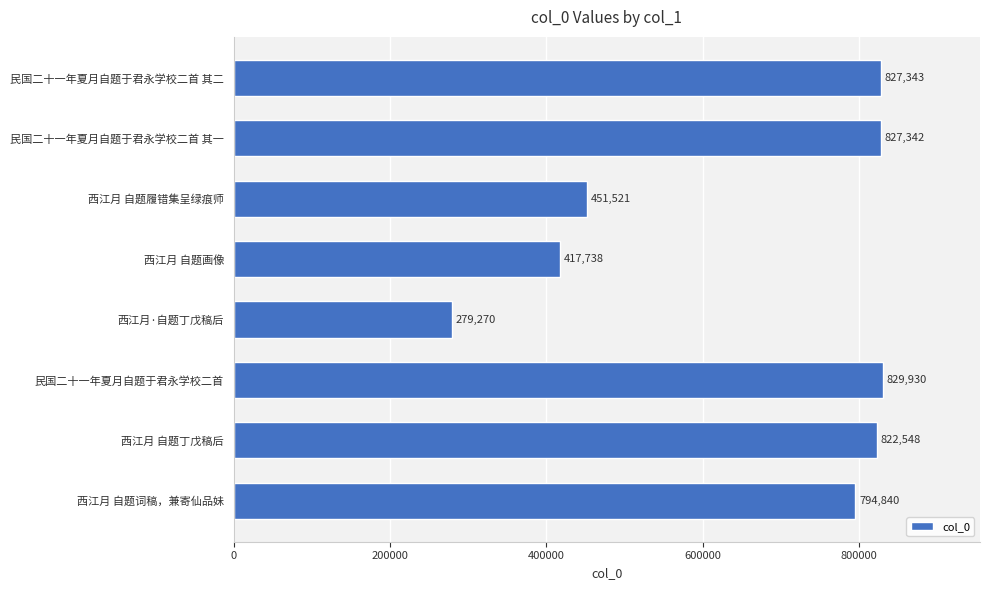

Reading top to bottom, what are all the values shown in this chart?

民国二十一年夏月自题于君永学校二首 其二=827343	民国二十一年夏月自题于君永学校二首 其一=827342	西江月 自题履错集呈绿痕师=451521	西江月 自题画像=417738	西江月·自题丁戊稿后=279270	民国二十一年夏月自题于君永学校二首=829930	西江月 自题丁戊稿后=822548	西江月 自题词稿，兼寄仙品妹=794840